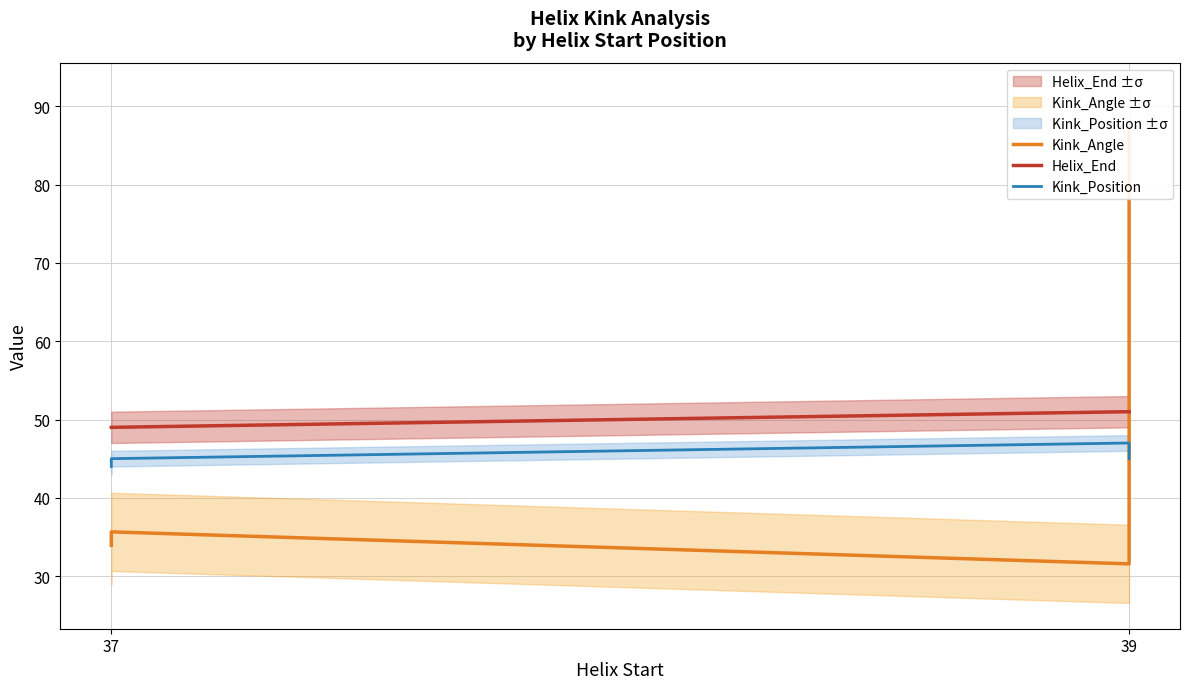

Read the Kink_Position value at 37.

45.0